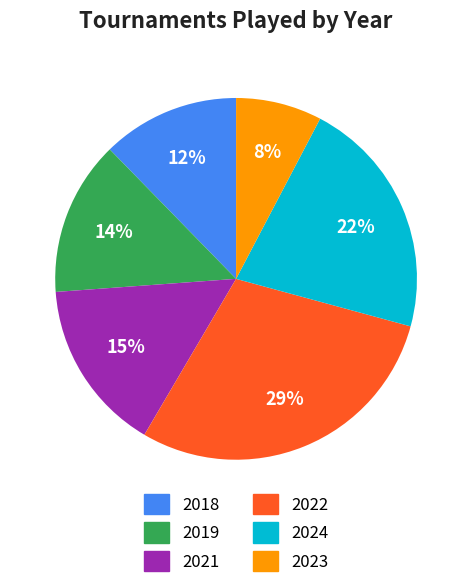

What is the ratio of the value at 2021 to the value at 2024?

0.7